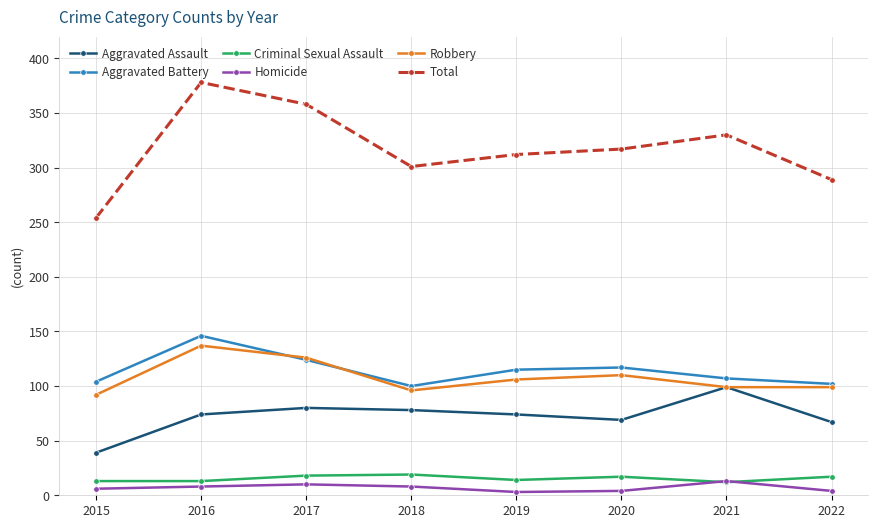

The Total series shows 147 at 2015. True or false?

False